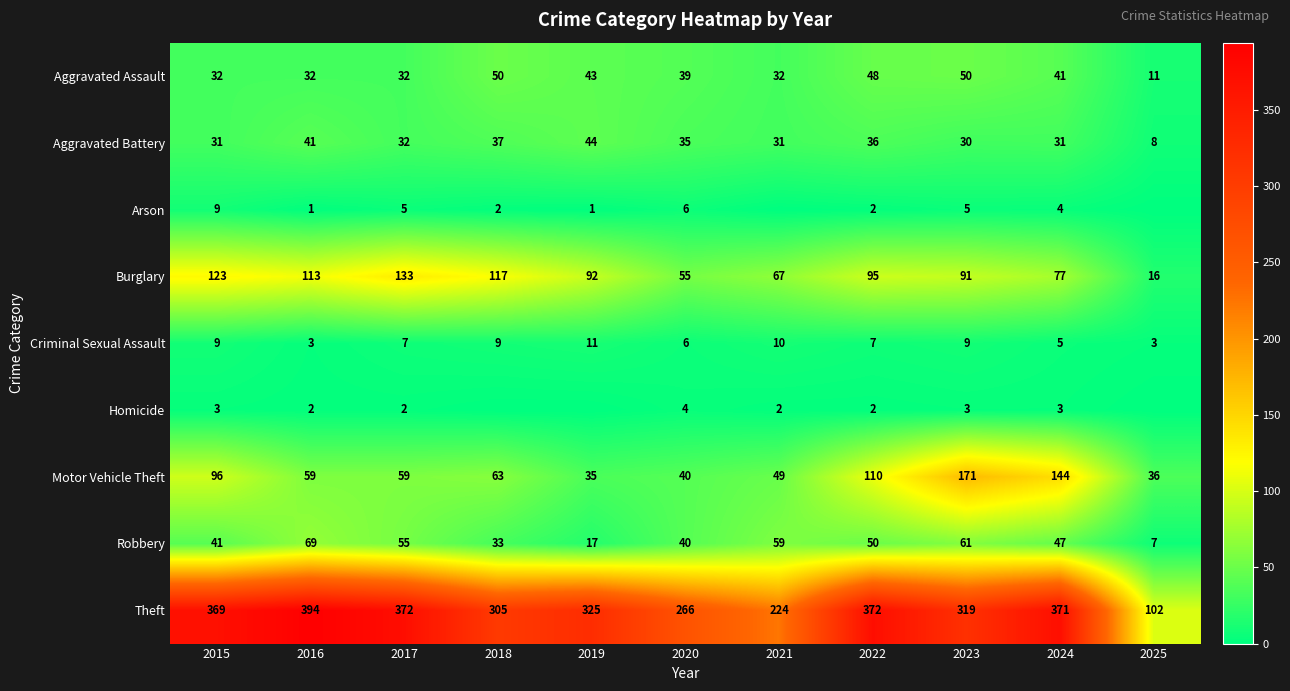

The Burglary series shows 113 at 2016. True or false?

True